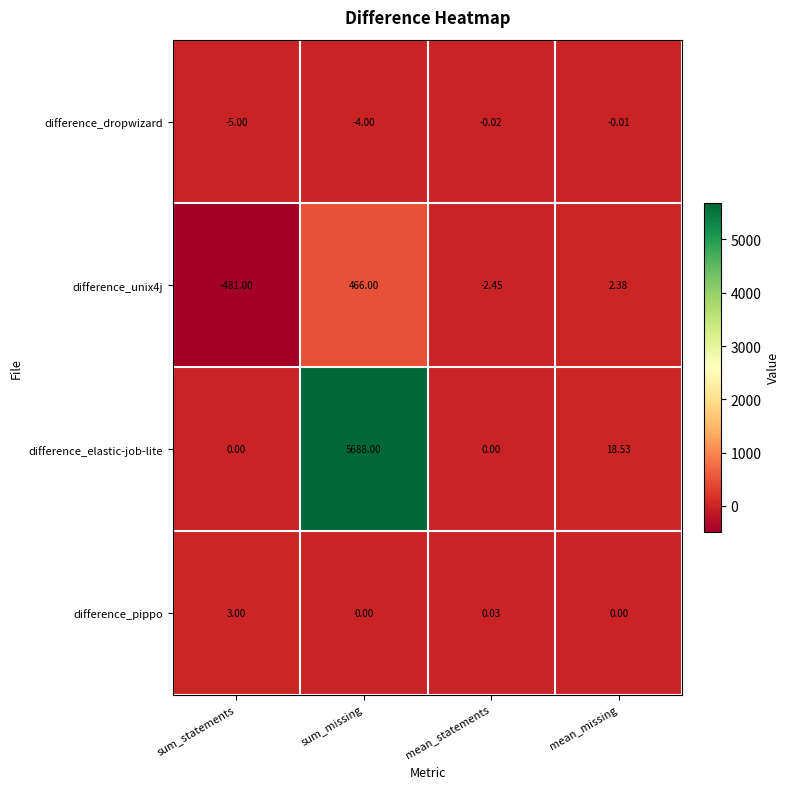

How many distinct data groups are displayed?

4